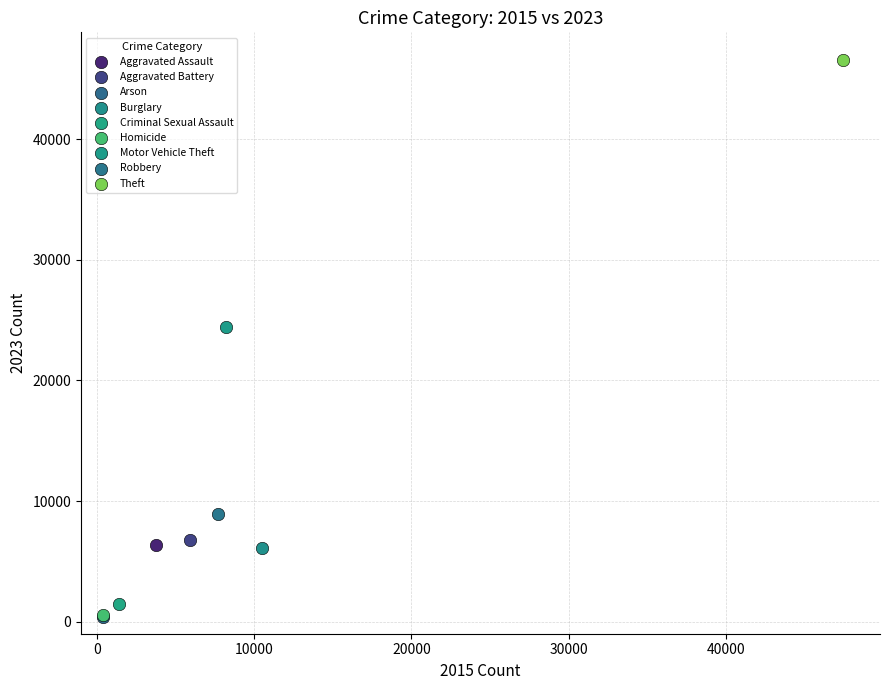

What are all the series names shown in the legend?

Aggravated Assault, Aggravated Battery, Arson, Burglary, Criminal Sexual Assault, Homicide, Motor Vehicle Theft, Robbery, Theft